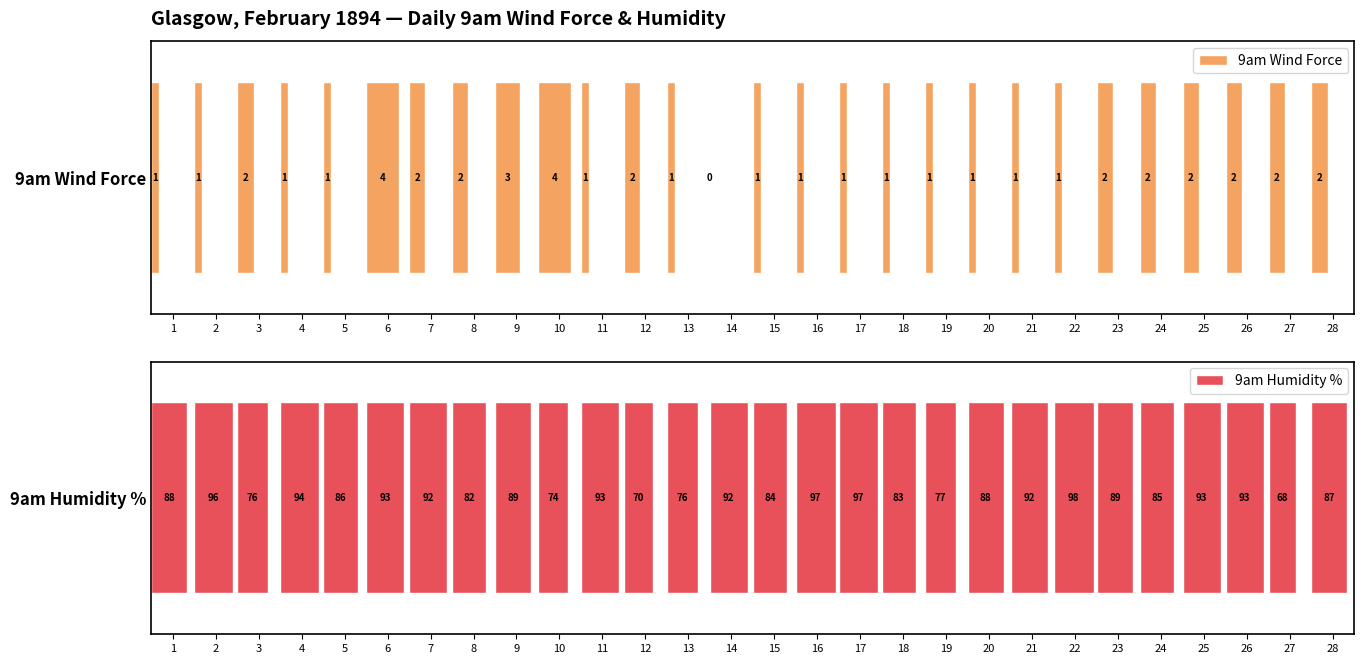

List the series in order of their overall mean, highest first.

9am Humidity %, 9am Wind Force